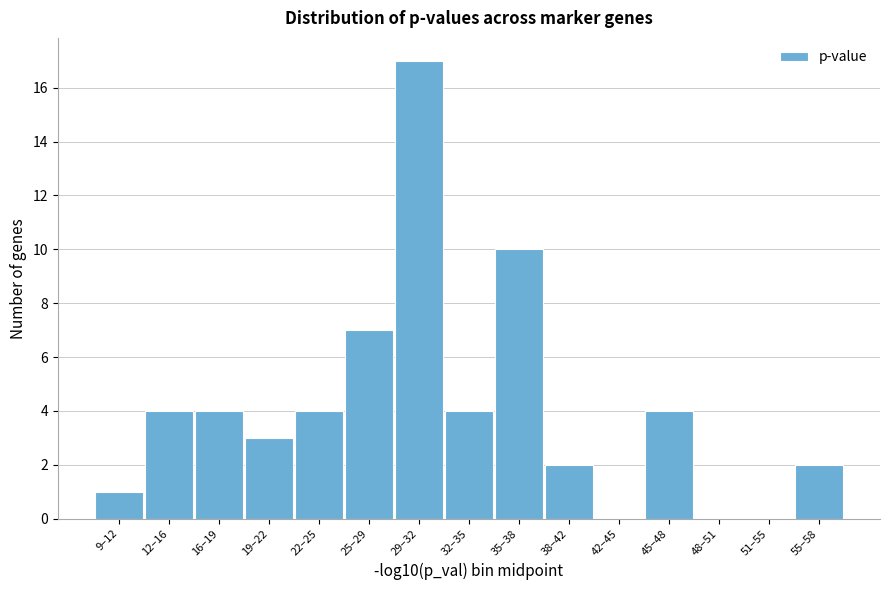

Reading left to right, list all the values displayed in this chart.

9–12=1	12–16=4	16–19=4	19–22=3	22–25=4	25–29=7	29–32=17	32–35=4	35–38=10	38–42=2	42–45=0	45–48=4	48–51=0	51–55=0	55–58=2